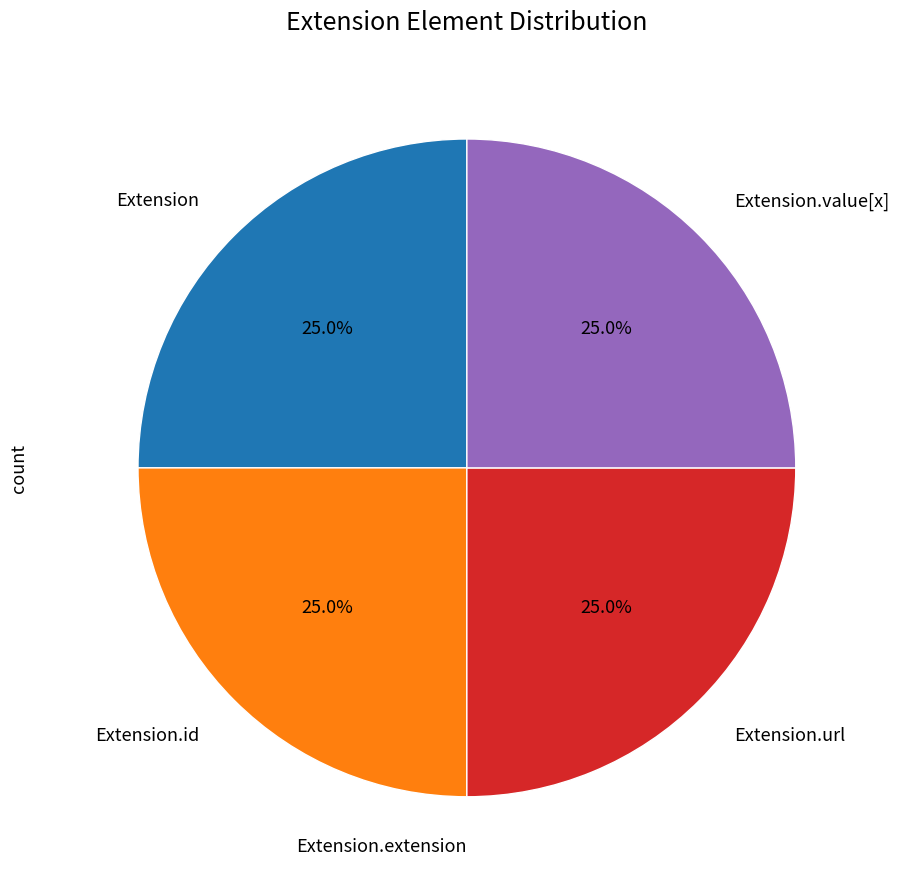

Is there a majority slice in this chart?

No